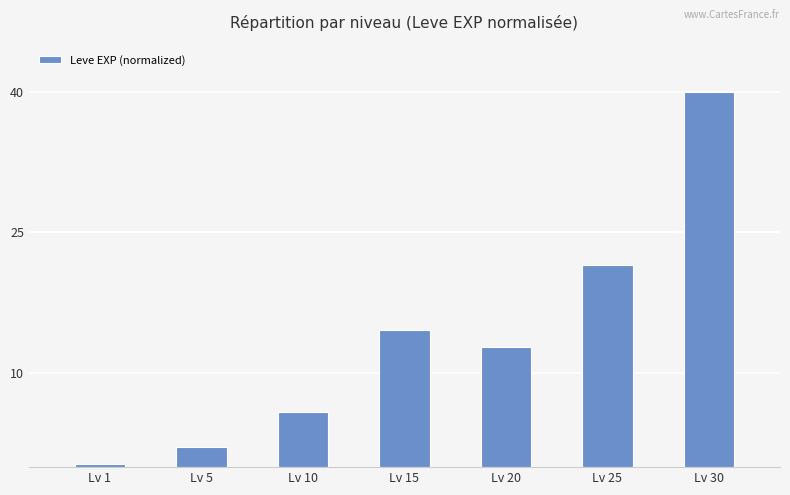

Which has a higher value, Lv 30 or Lv 25?

Lv 30